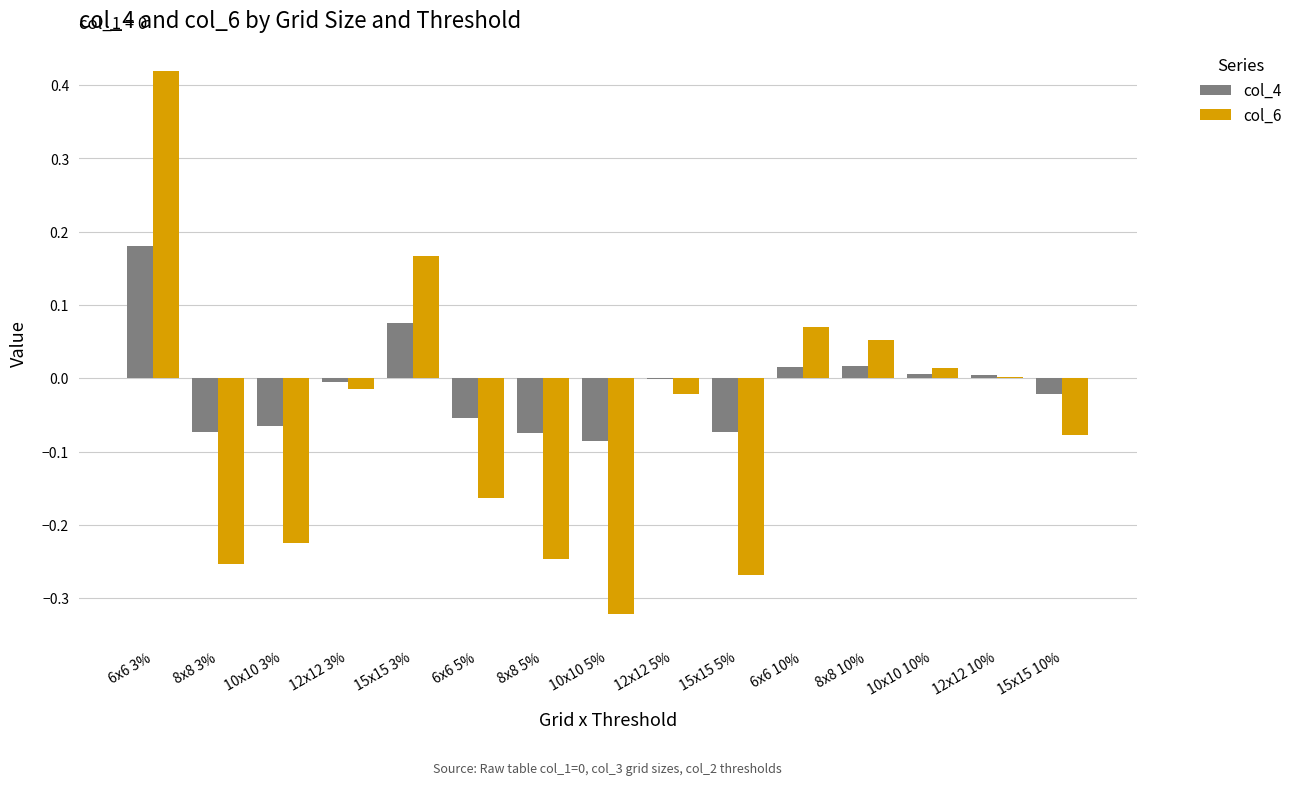

Which series has the largest total across all categories?

col_4